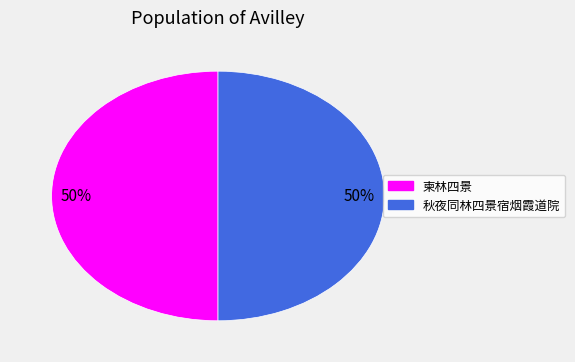

Is the sum of 秋夜同林四景宿烟霞道院 and 柬林四景 greater than half?

Yes